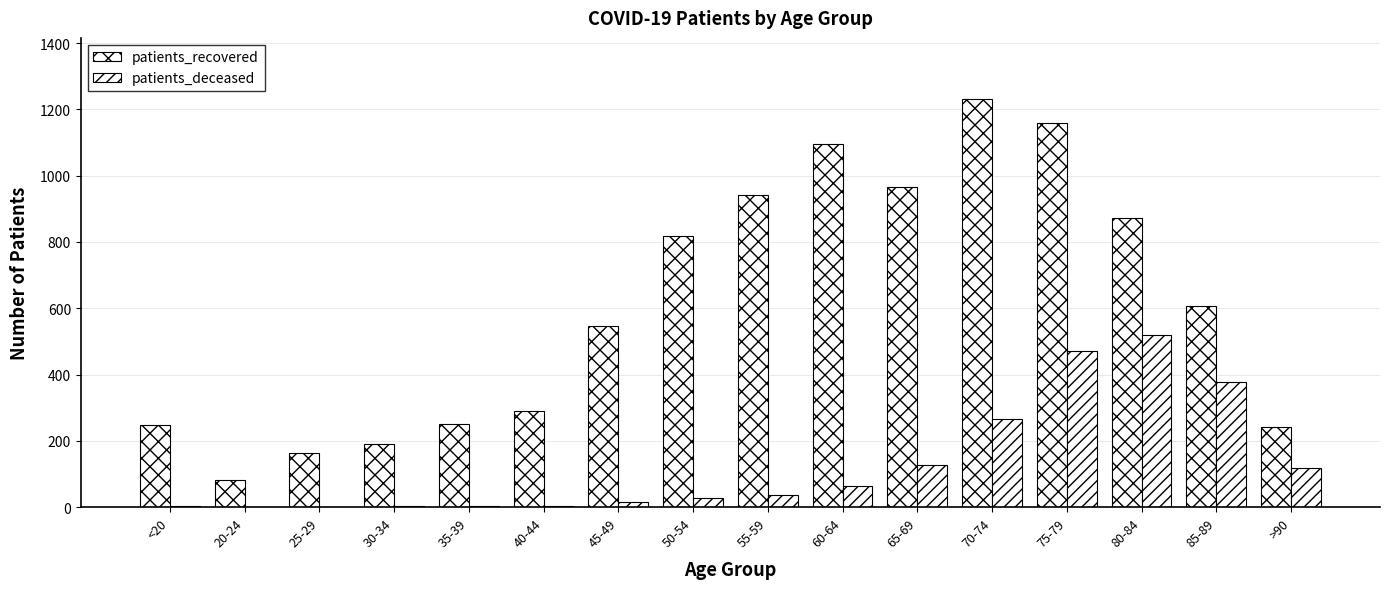

What is the average value of the patients_recovered series?

606